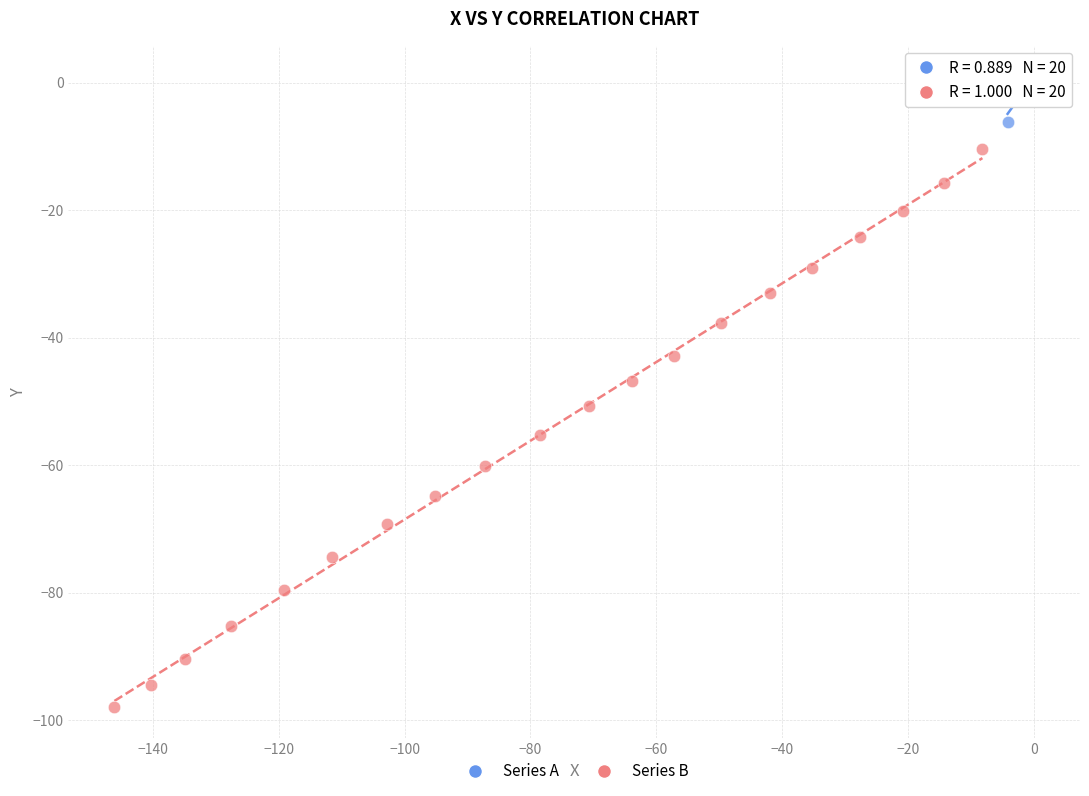

Which series contains the highest Y value?

Series A